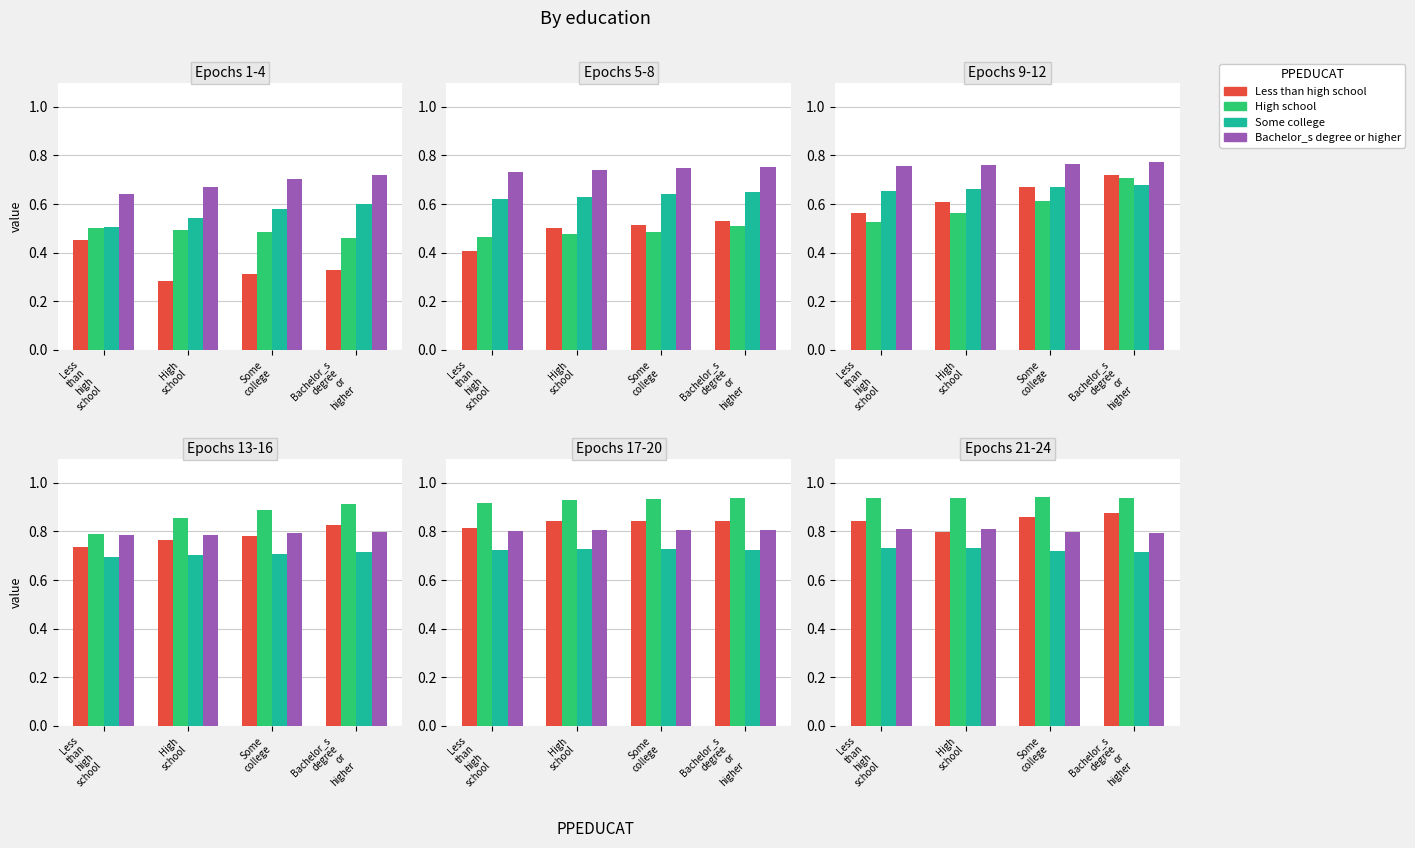

What is the maximum value for Bachelor_s degree or higher?

0.8